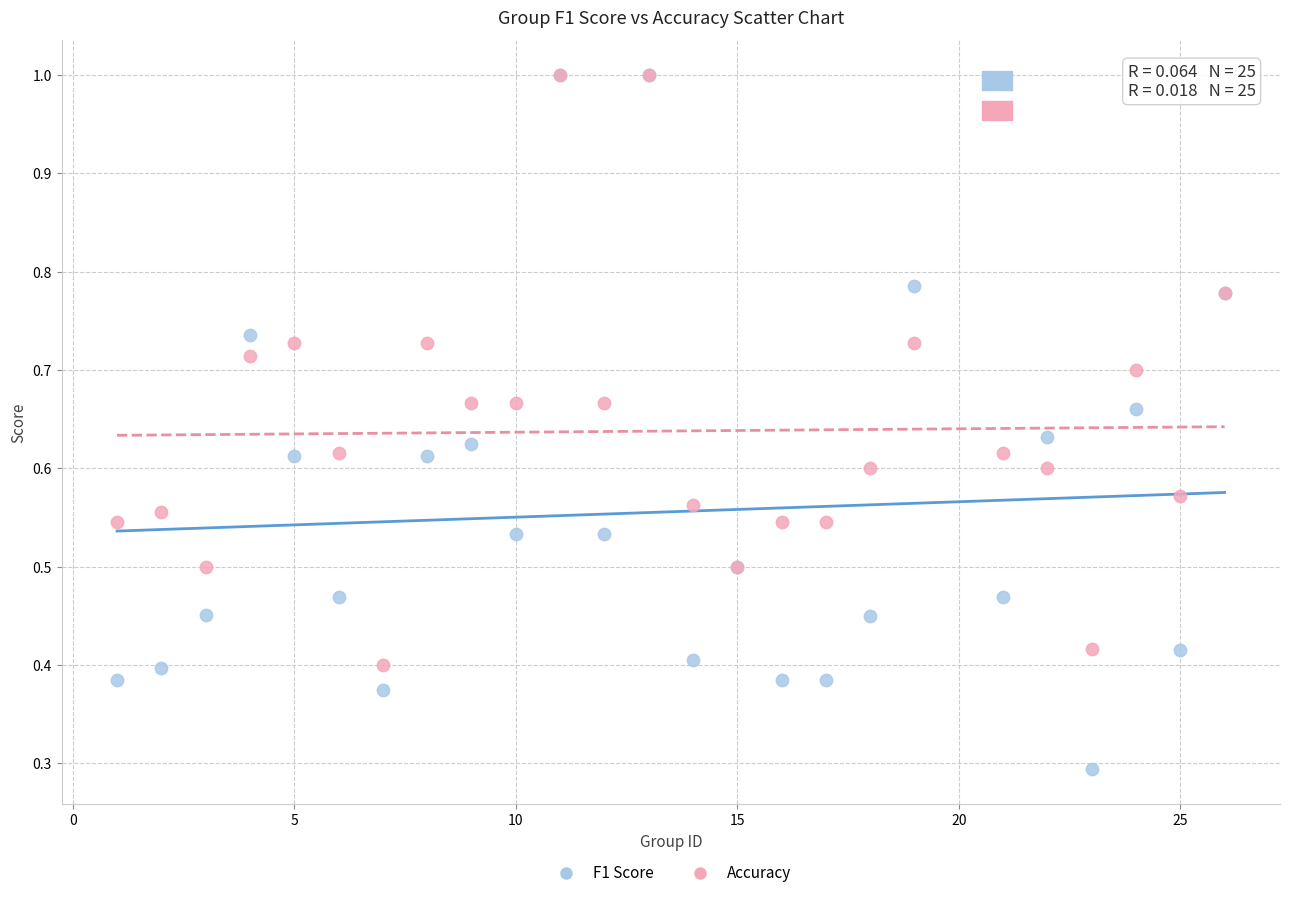

What are all the series names shown in the legend?

F1 Score, Accuracy